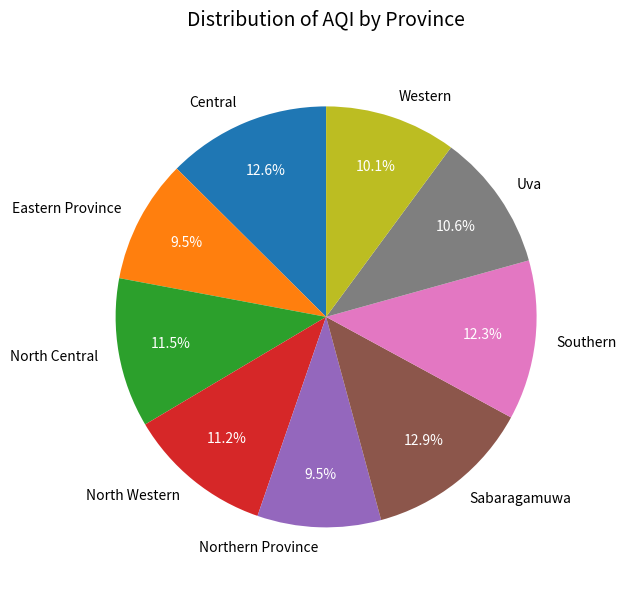

How many slices are in this pie chart?

9